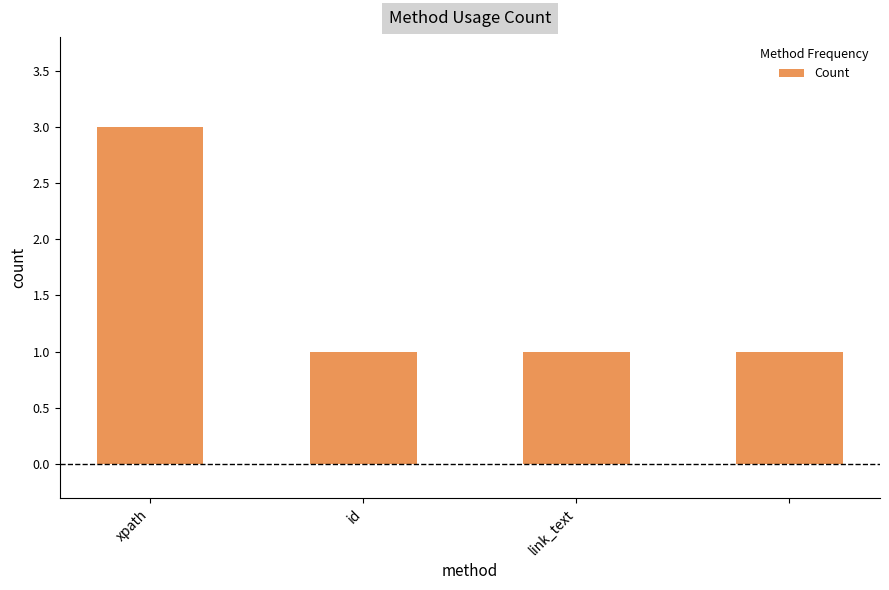

Reading left to right, list all the values displayed in this chart.

3	1	1	1